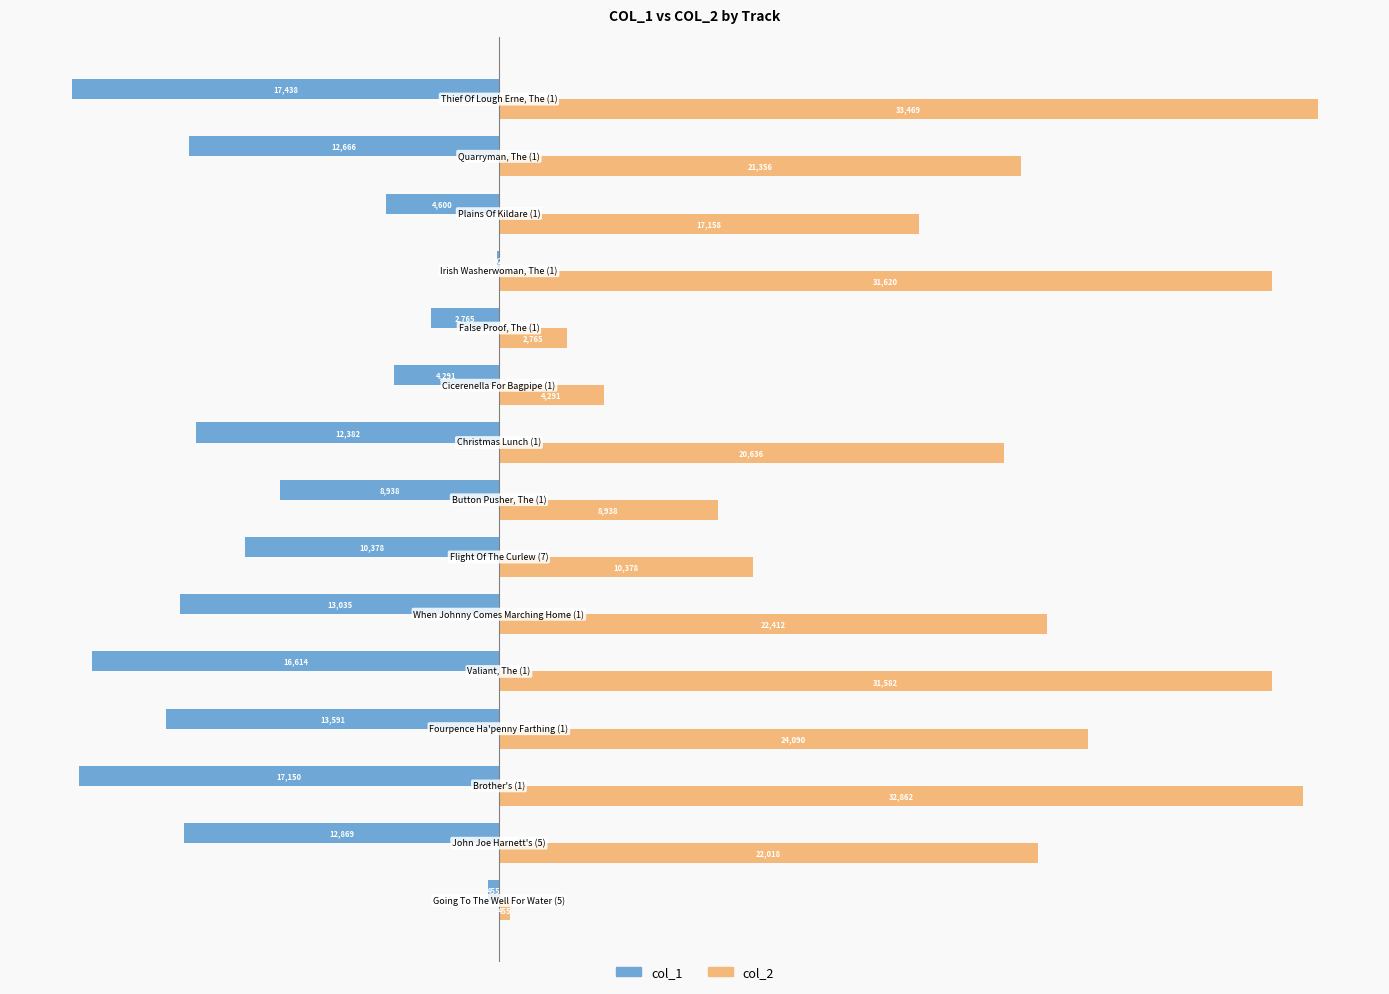

How many series are shown in this chart?

2